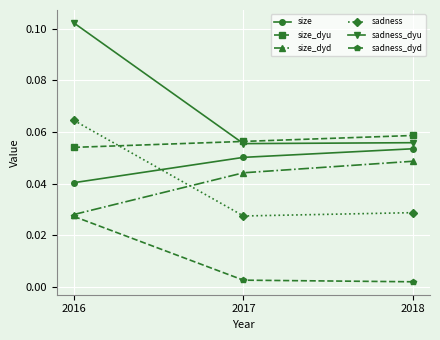

Is it true that sadness_dyu equals 0.2 at 2016?

False